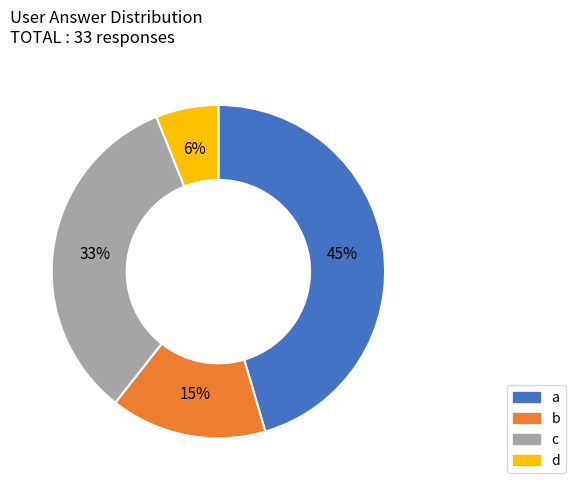

Combined, do d and c account for over 50%?

No